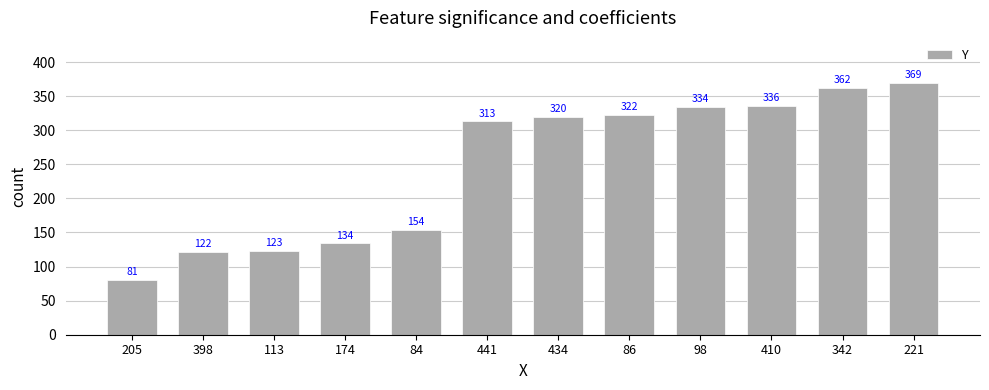

Reading left to right, list all the values displayed in this chart.

205=81	398=122	113=123	174=134	84=154	441=313	434=320	86=322	98=334	410=336	342=362	221=369